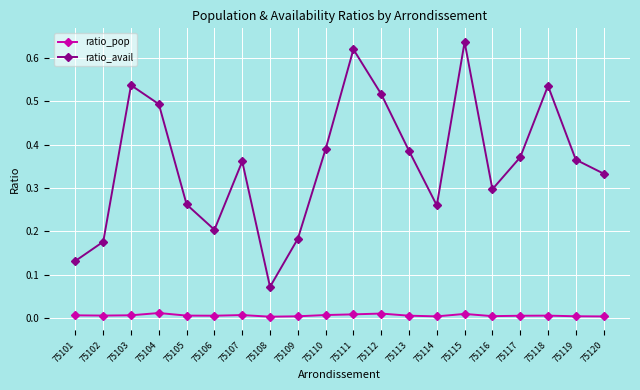

At which category does ratio_avail reach its first local peak?

75103